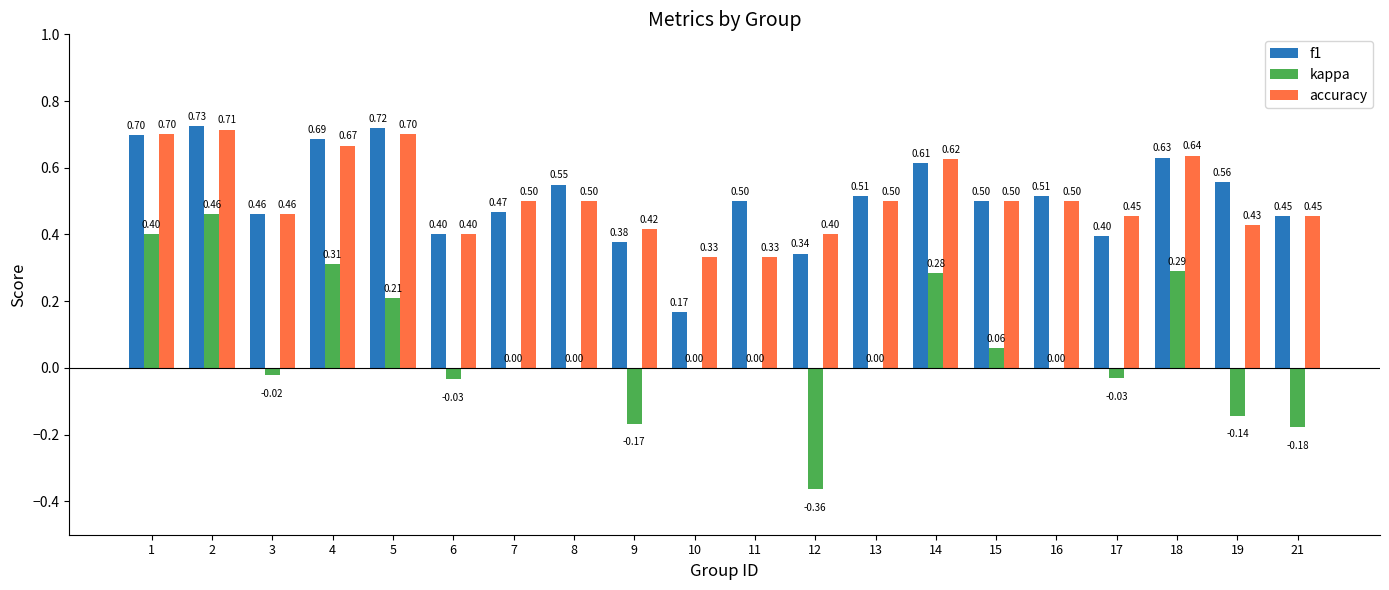

Between 10 and 14, which series saw the biggest shift?

f1